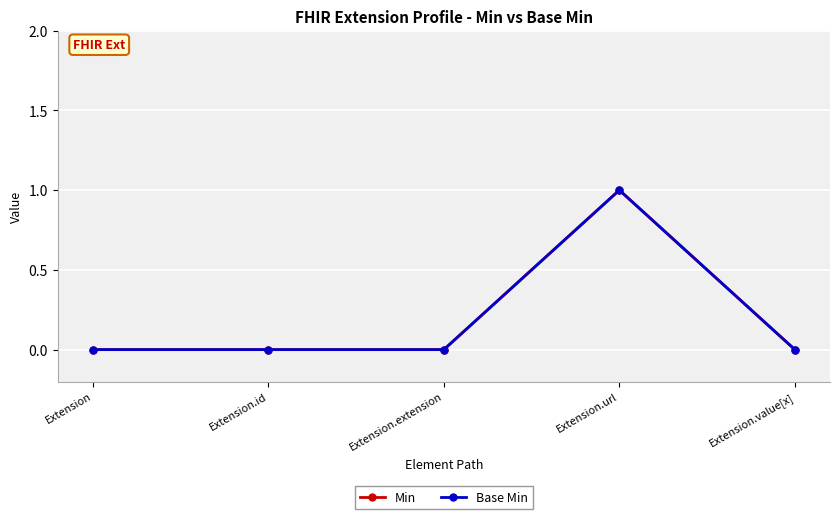

At which category is the sum across all series the highest?

Extension.url